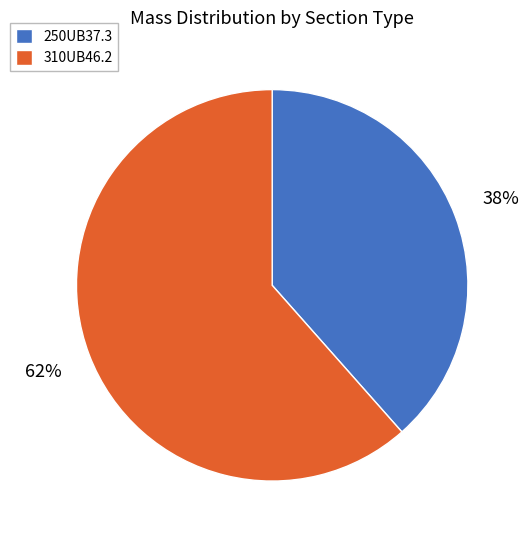

Does 250UB37.3 account for over 50% of the chart?

No